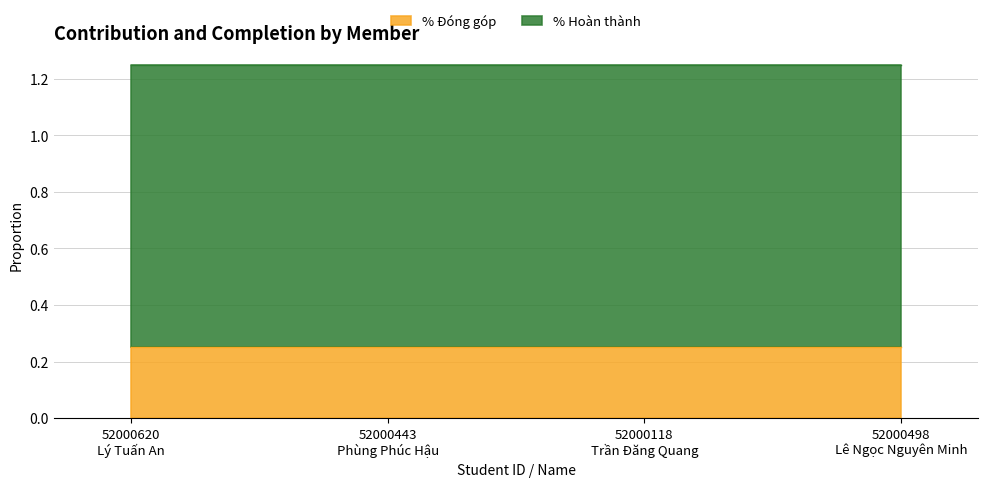

What is the spread (max minus min) of values at 52000498
Lê Ngọc Nguyên Minh?

0.8